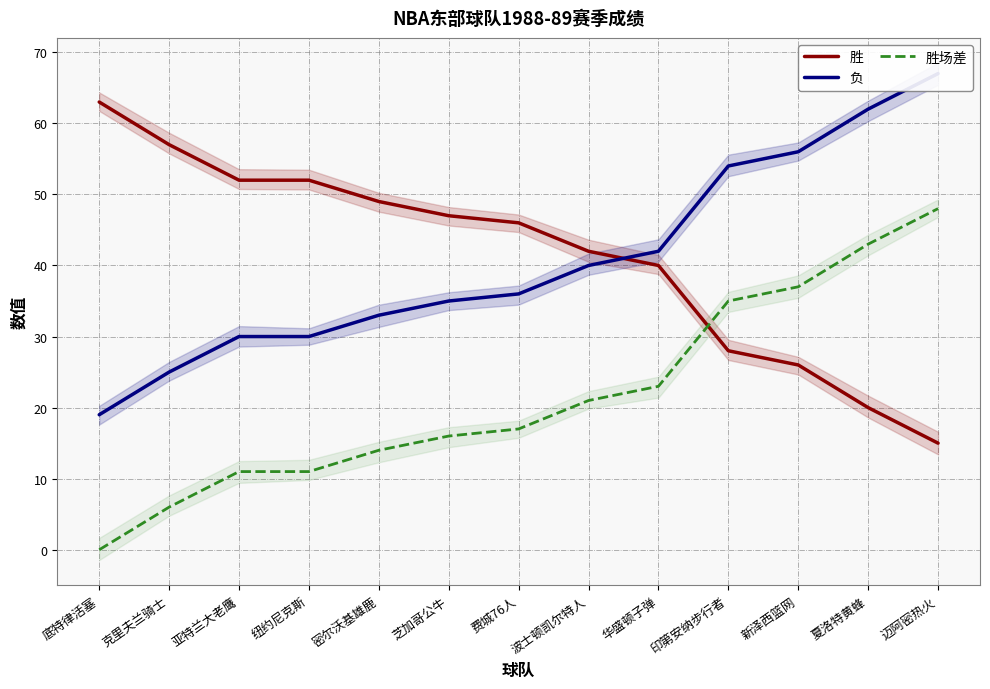

What is the minimum value for 负?

19